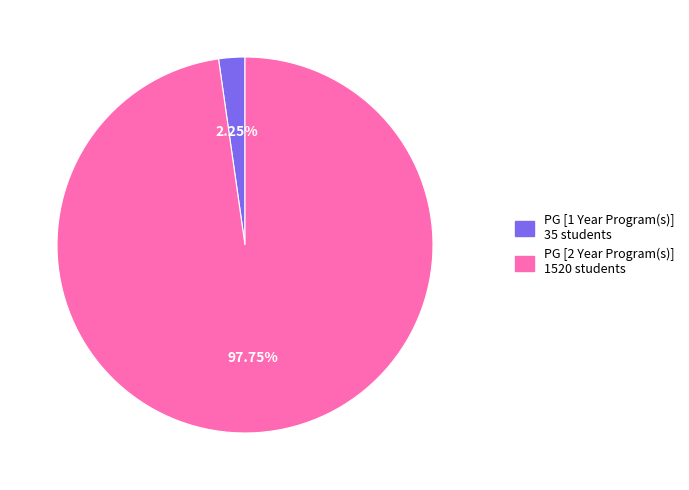

How many segments does this pie chart have?

2